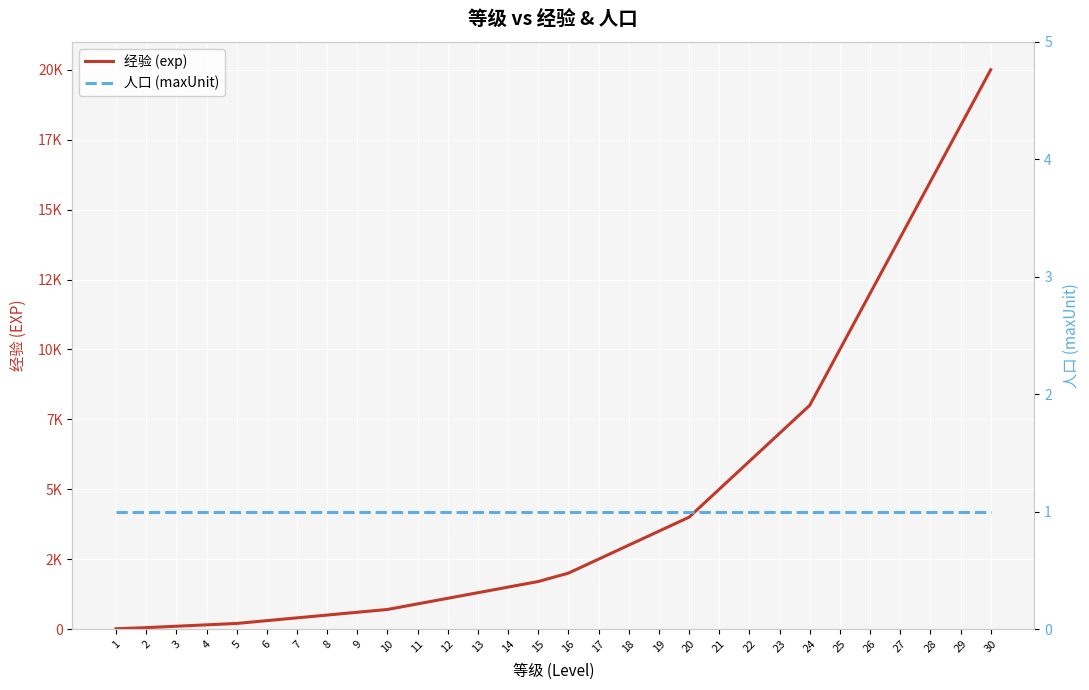

Reading left to right, list all the values displayed in this chart.

经验 (exp): 1=10	2=50	3=100	4=150	5=200	6=300	7=400	8=500	9=600	10=700	11=900	12=1100	13=1300	14=1500	15=1700	16=2000	17=2500	18=3000	19=3500	20=4000	21=5000	22=6000	23=7000	24=8000	25=10000	26=12000	27=14000	28=16000	29=18000	30=20000
人口 (maxUnit): 1=1	2=1	3=1	4=1	5=1	6=1	7=1	8=1	9=1	10=1	11=1	12=1	13=1	14=1	15=1	16=1	17=1	18=1	19=1	20=1	21=1	22=1	23=1	24=1	25=1	26=1	27=1	28=1	29=1	30=1